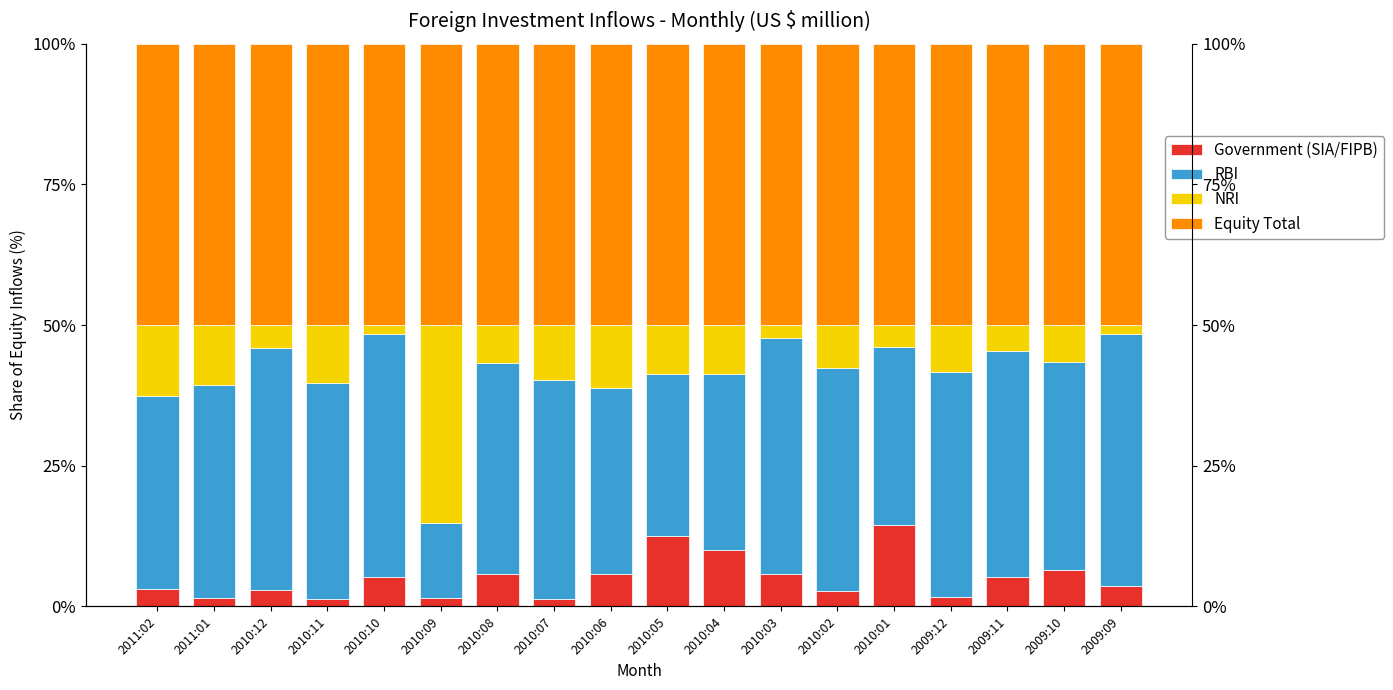

What is the value of the Equity Total bar at the 15th from the left?

50.0